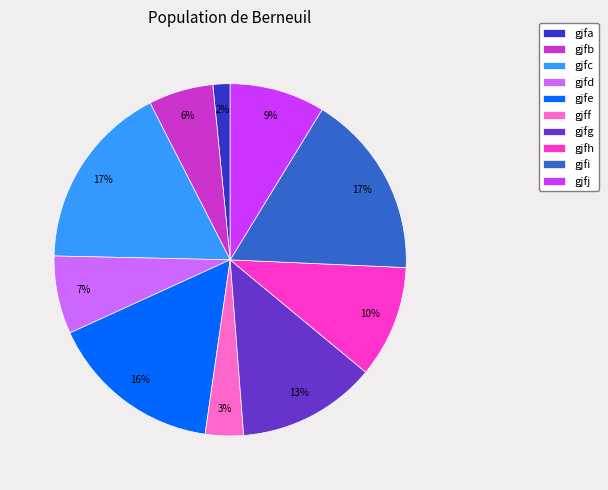

Combined, do gjfc and gjfj account for over 50%?

No